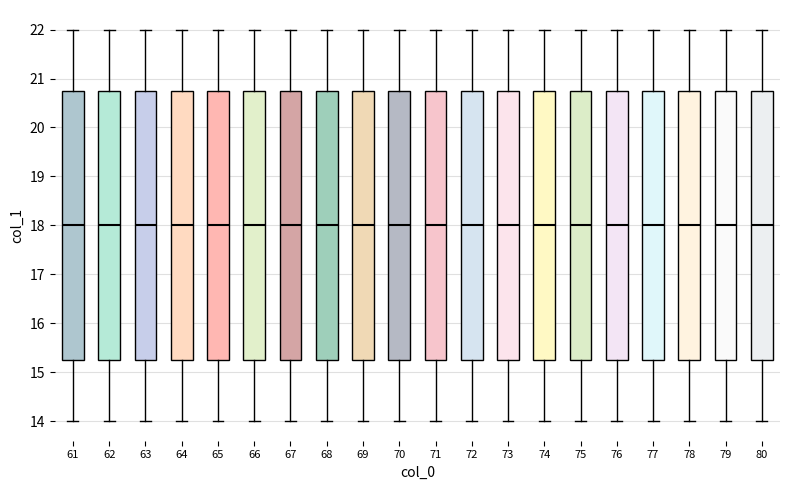

Where does the lower whisker of the box at x = 64 end on the y-axis? The values are not printed on the chart, so give them approximately, as read against the axis.

14.0